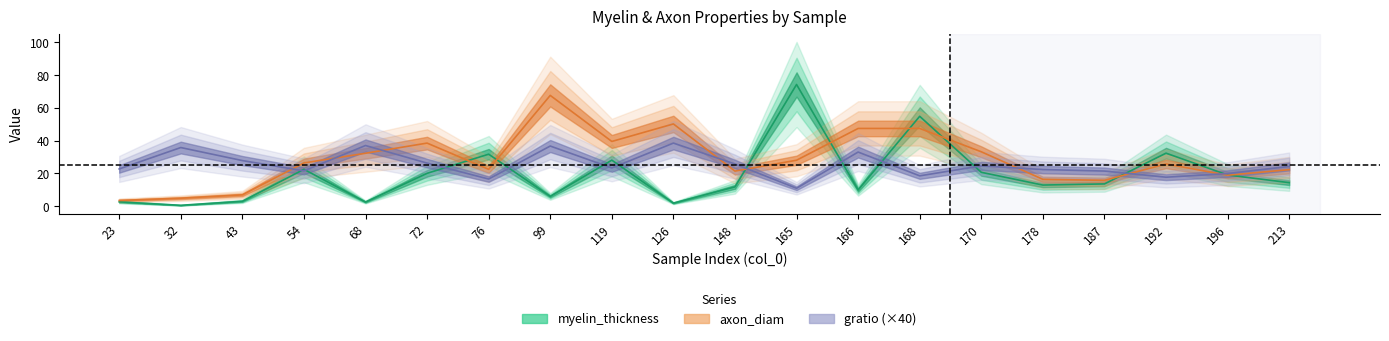

Where is the first local maximum for myelin_thickness?

54